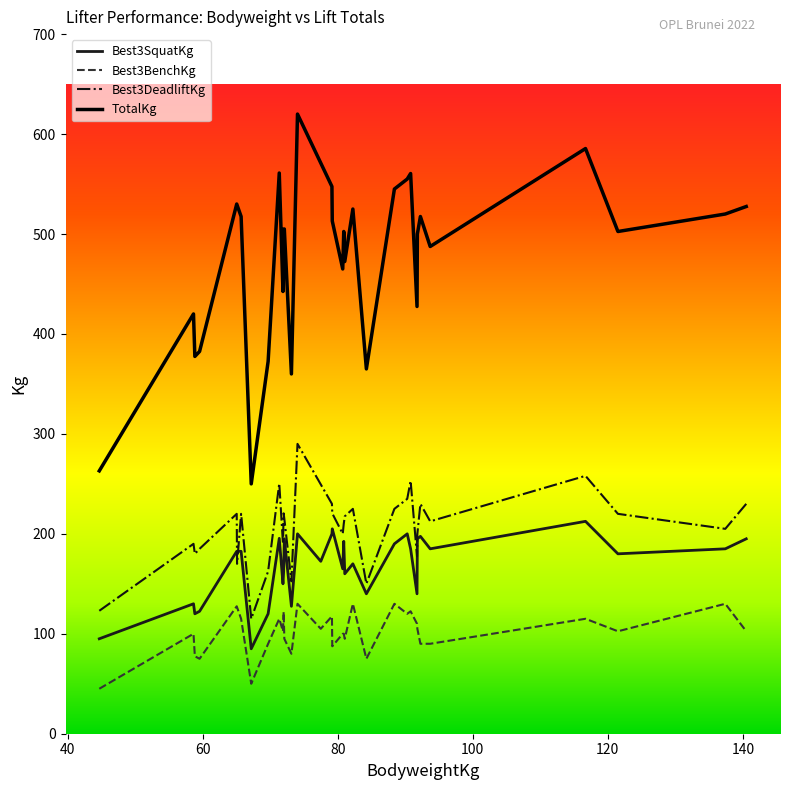

What is the difference between the maximum and second lowest values in the Best3SquatKg series?

117.5